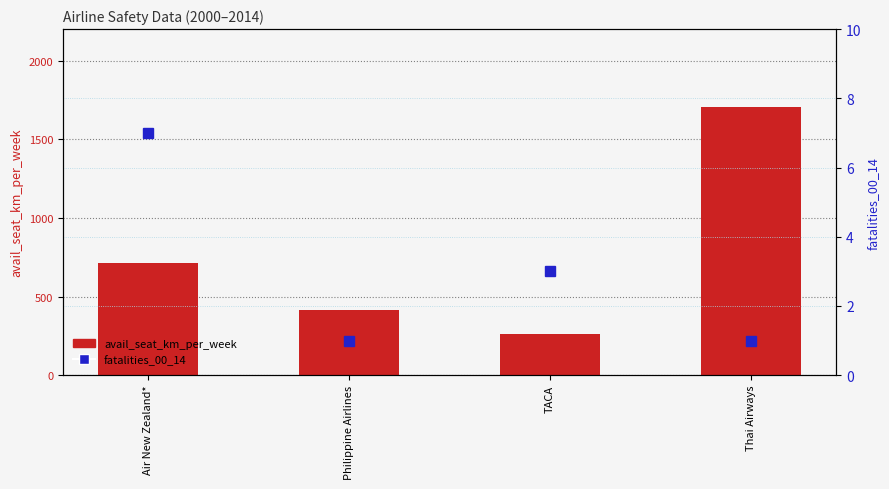

What are all the series names shown in the legend?

avail_seat_km_per_week, fatalities_00_14